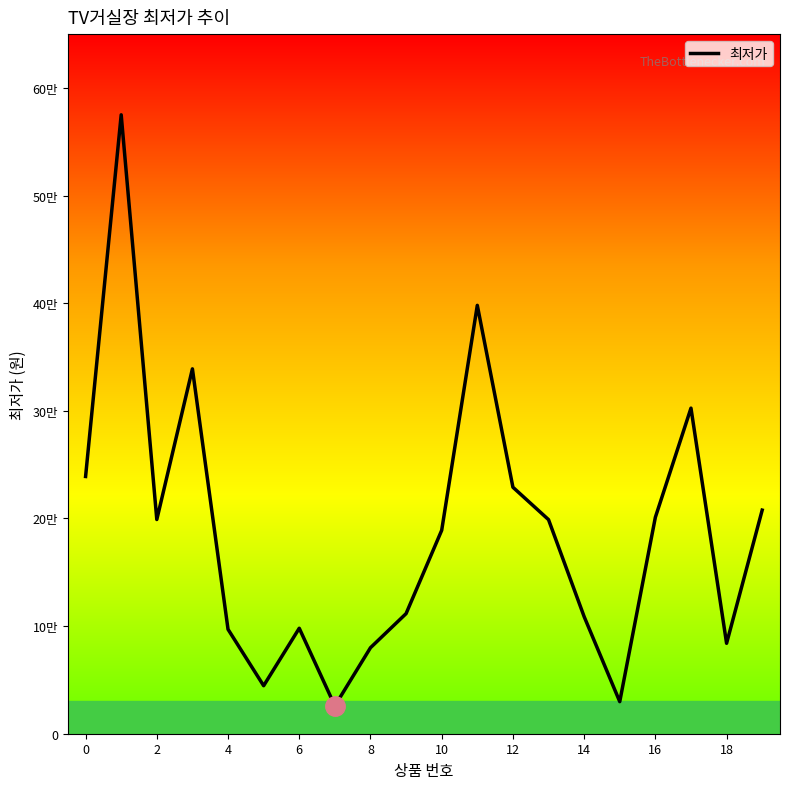

Does the chart have visible grid lines?

No